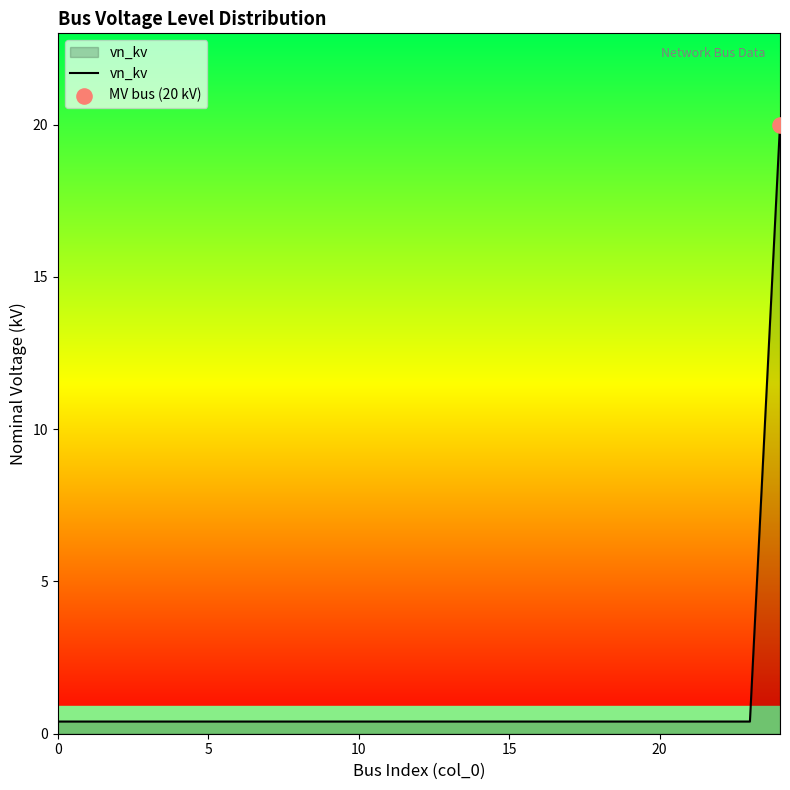

What is the difference between the maximum and minimum values?

19.6